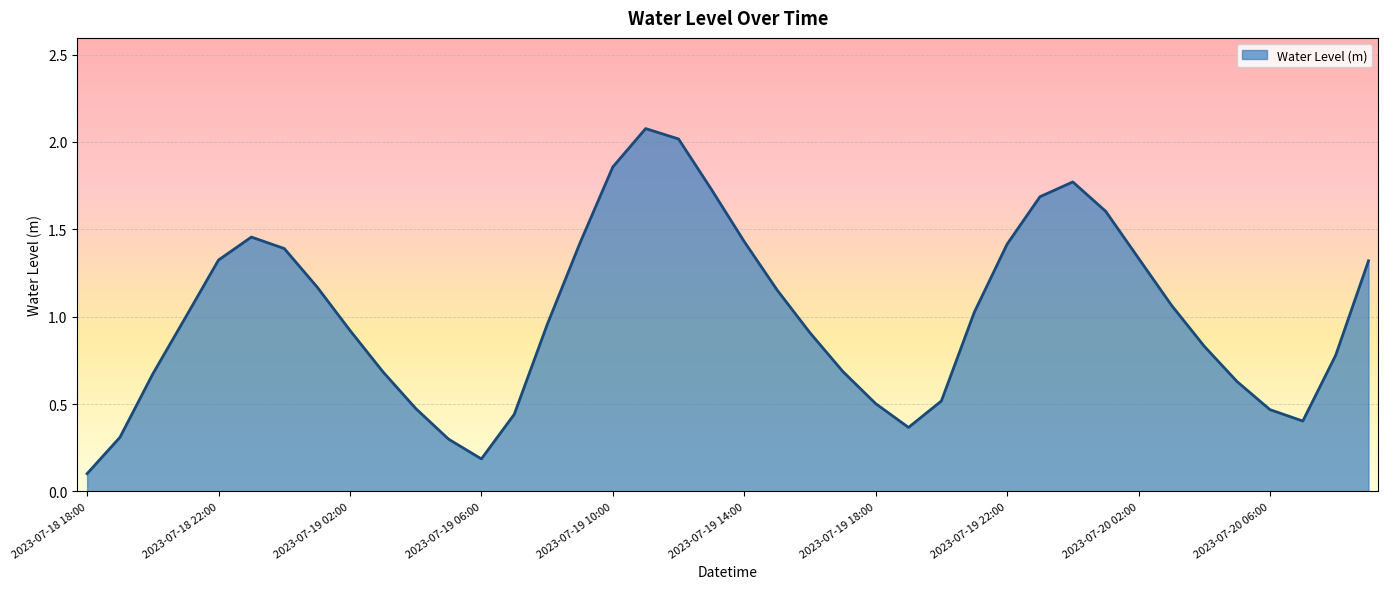

What is the maximum value shown in the chart?

2.1